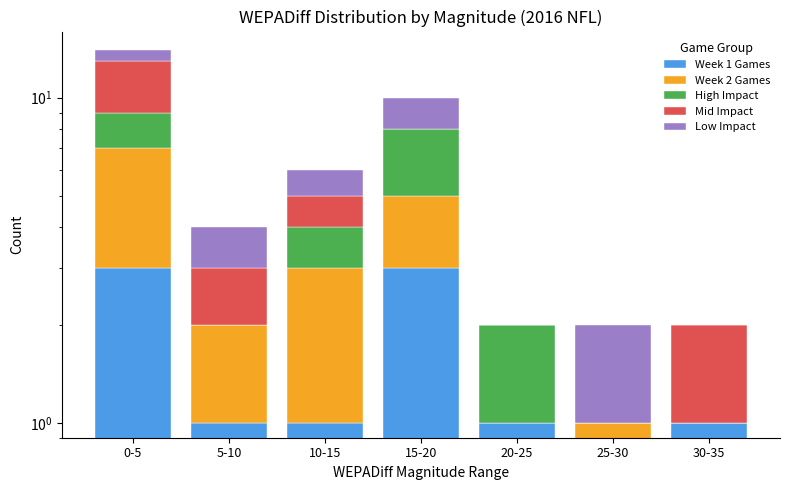

Which series has the largest range (max minus min)?

Week 2 Games